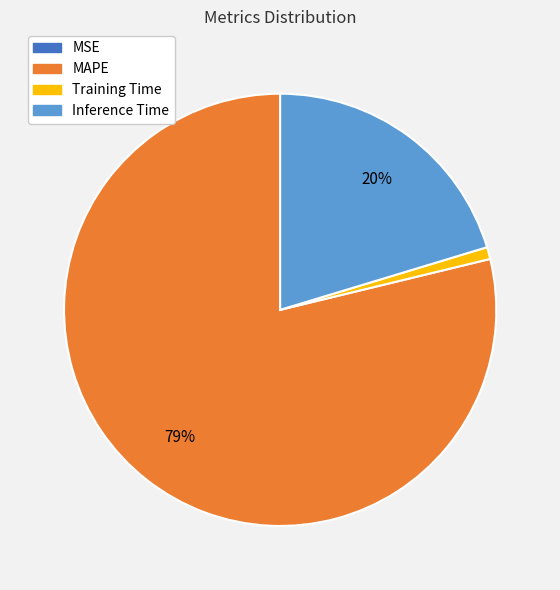

Do Training Time and Inference Time together represent more than half of the pie?

No